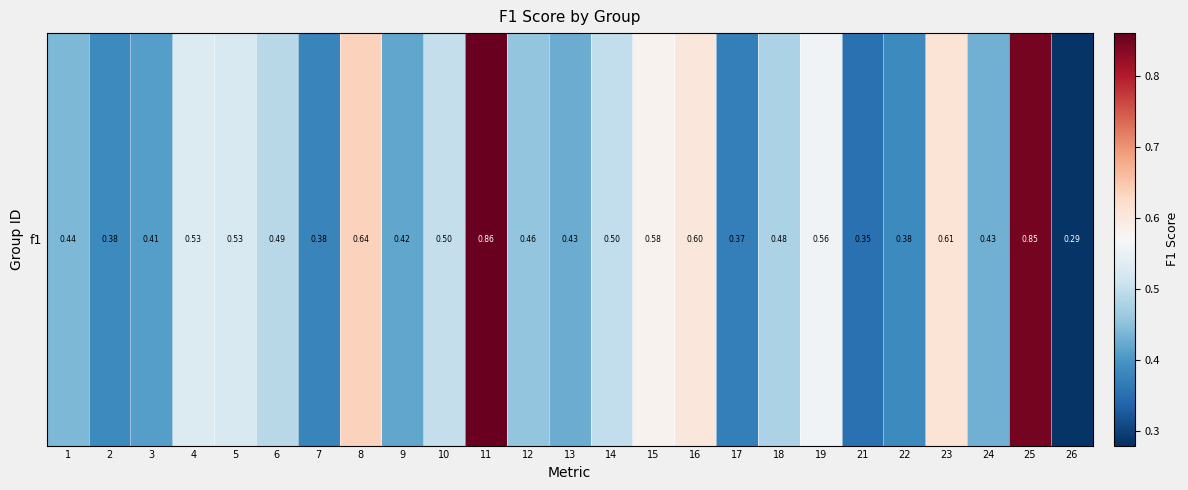

True or false: the data shows 0.9 at 23.

False